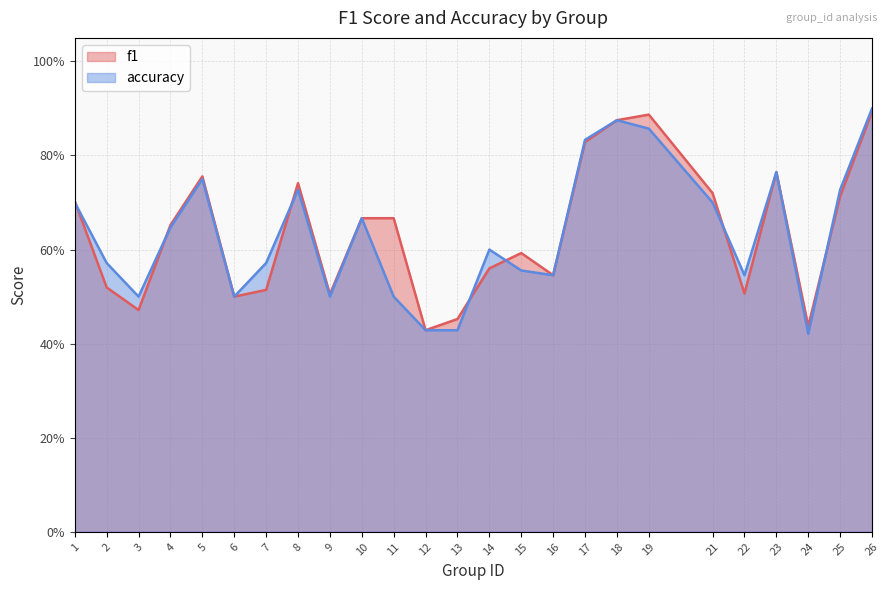

Is the value of accuracy at 11 greater than the value of f1 at 6?

No